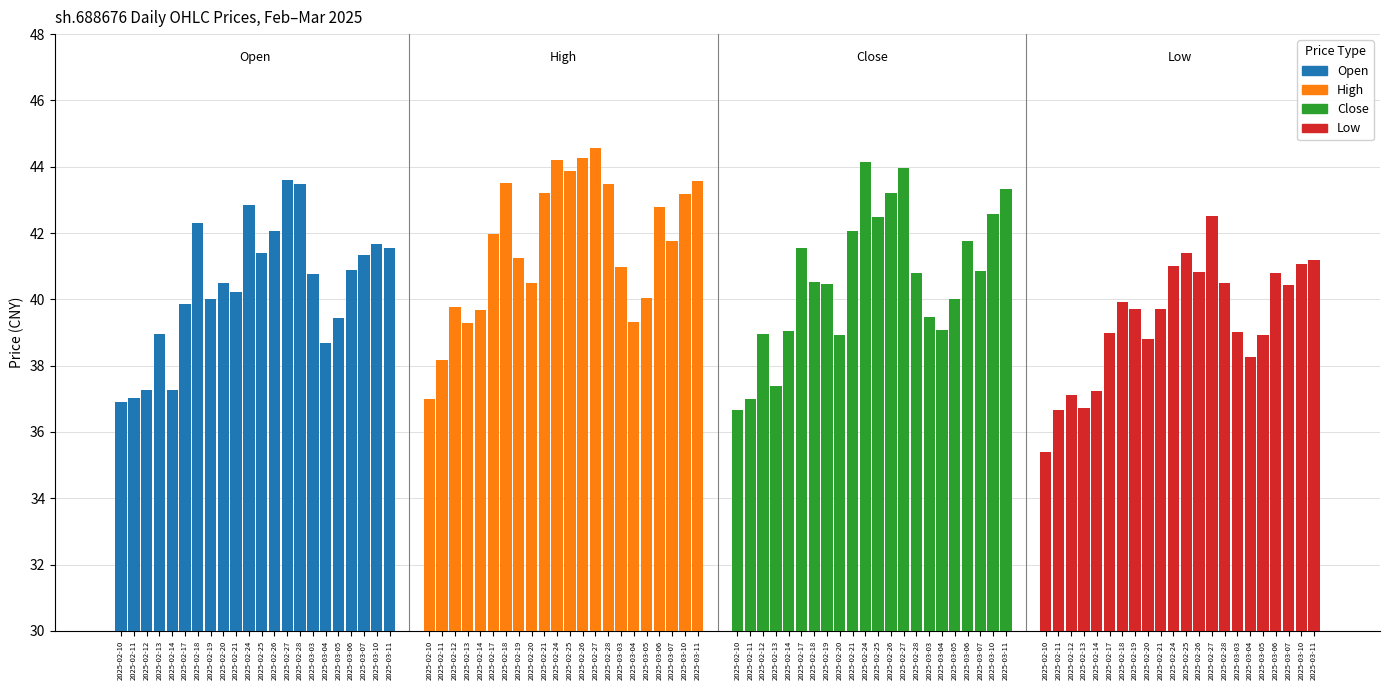

Reading right to left, transcribe all the data shown in this chart.

open: 41.5	41.7	41.3	40.9	39.5	38.7	40.8	43.5	43.6	42.0	41.4	42.9	40.2	40.5	40.0	42.3	39.9	37.3	39.0	37.3	37.0	36.9
high: 43.6	43.2	41.8	42.8	40.0	39.3	41.0	43.5	44.6	44.3	43.9	44.2	43.2	40.5	41.2	43.5	42.0	39.7	39.3	39.8	38.2	37.0
close: 43.3	42.6	40.9	41.8	40.0	39.1	39.5	40.8	44.0	43.2	42.5	44.1	42.1	38.9	40.5	40.5	41.5	39.1	37.4	39.0	37.0	36.7
low: 41.2	41.1	40.4	40.8	38.9	38.3	39.0	40.5	42.5	40.8	41.4	41.0	39.7	38.8	39.7	39.9	39.0	37.2	36.7	37.1	36.7	35.4